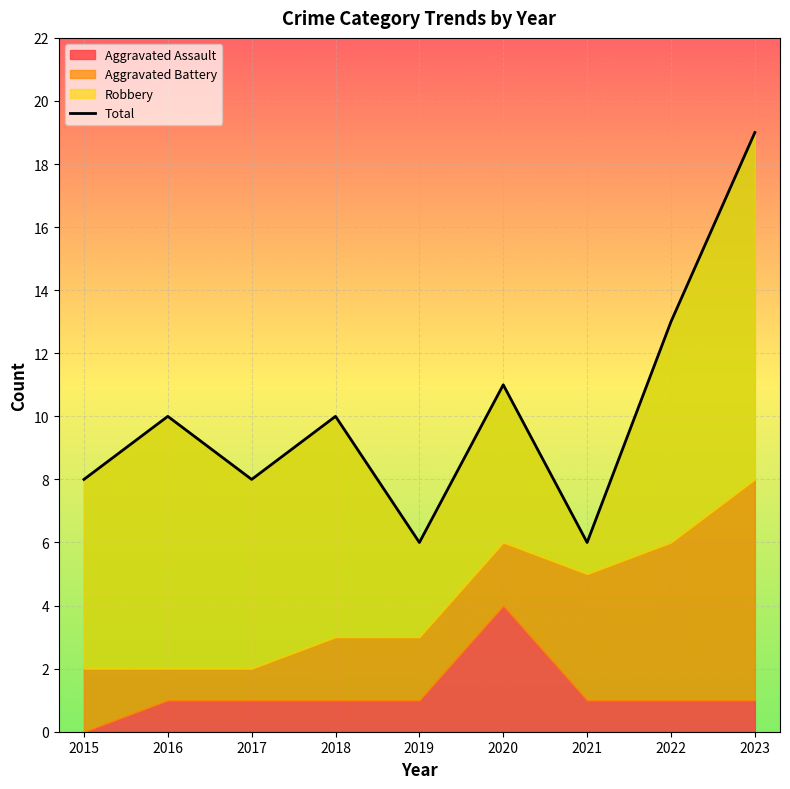

Where is the data nearest to the value 12?

2020